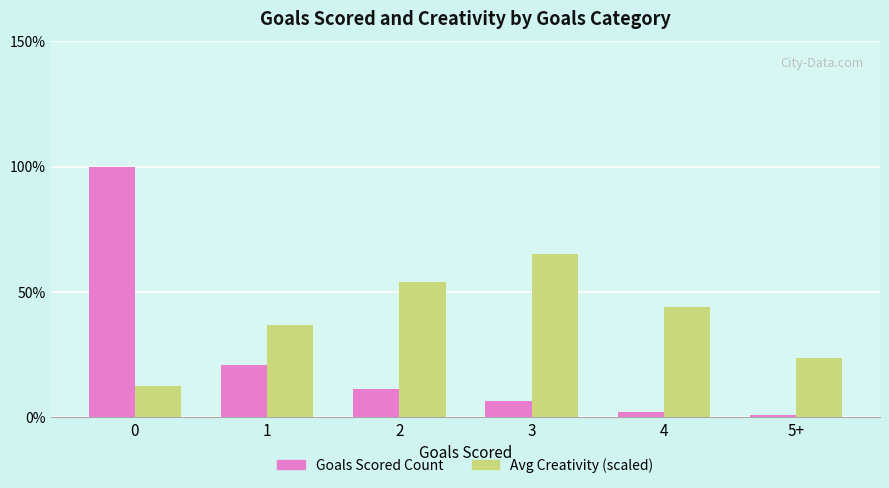

Reading left to right, what are all the values shown in this chart?

Goals Scored Count: 0=100.0	1=21.0	2=11.4	3=6.7	4=1.9	5+=1.0
Avg Creativity (scaled): 0=12.4	1=36.8	2=53.8	3=65.0	4=44.1	5+=23.5